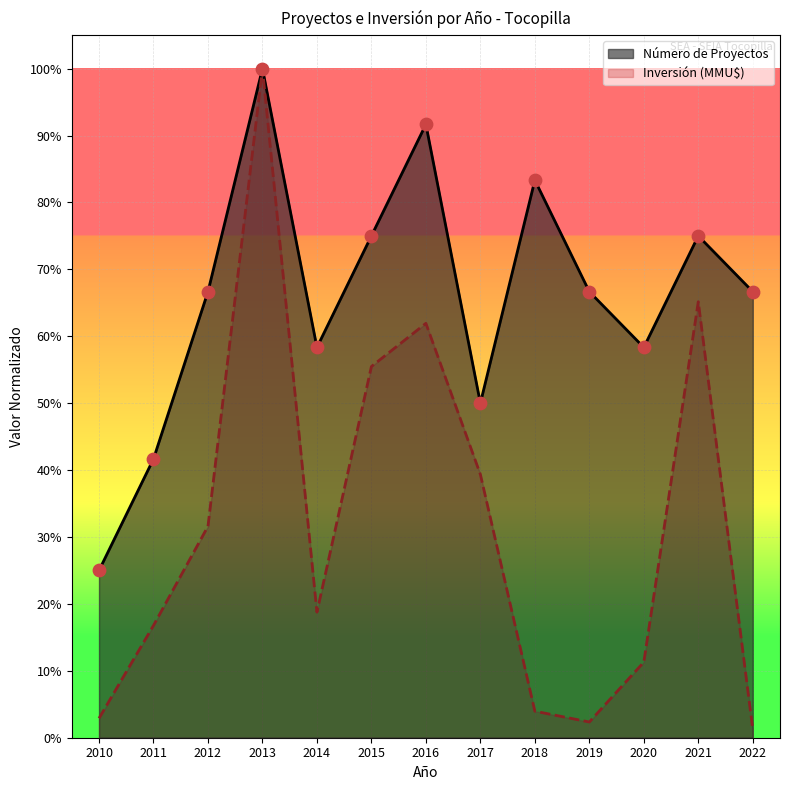

What are all the series names shown in the legend?

Número de Proyectos, Inversión (MMU$)